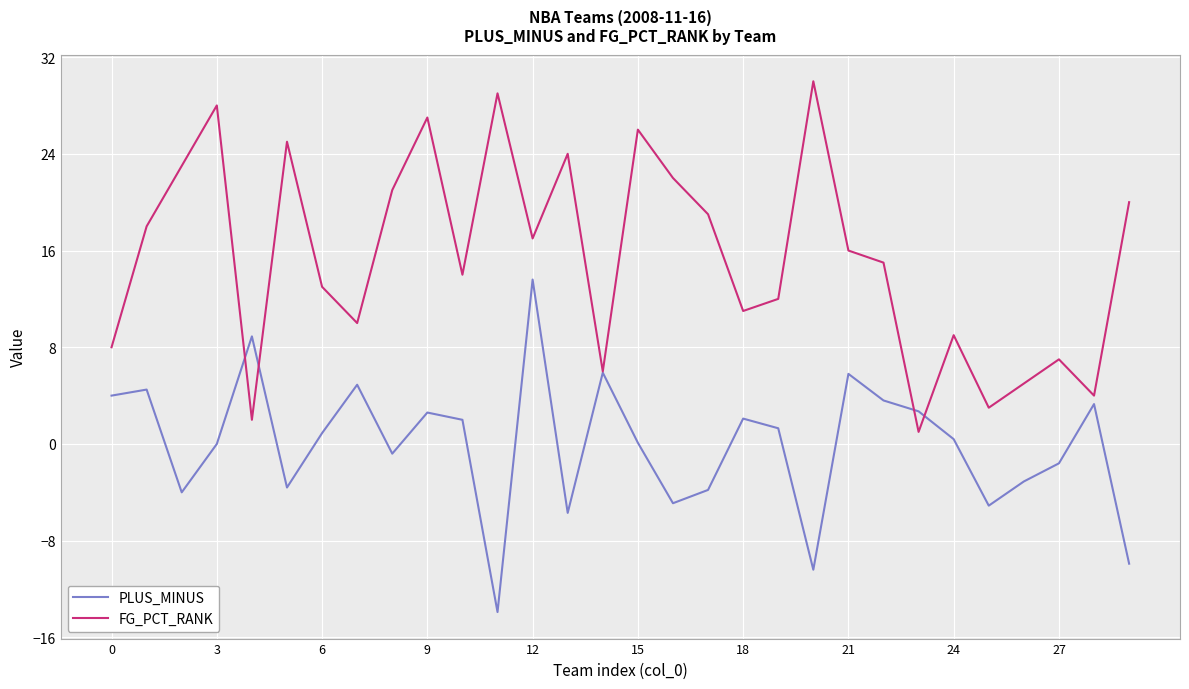

List the series in order of their peak value, lowest first.

PLUS_MINUS, FG_PCT_RANK